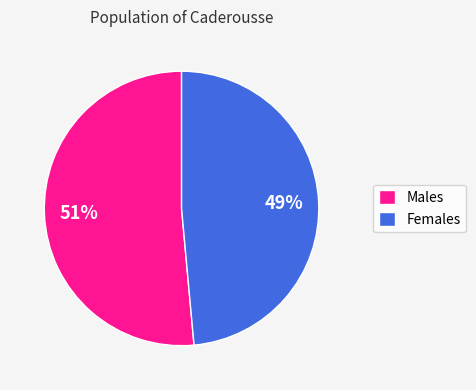

How many segments does this pie chart have?

2